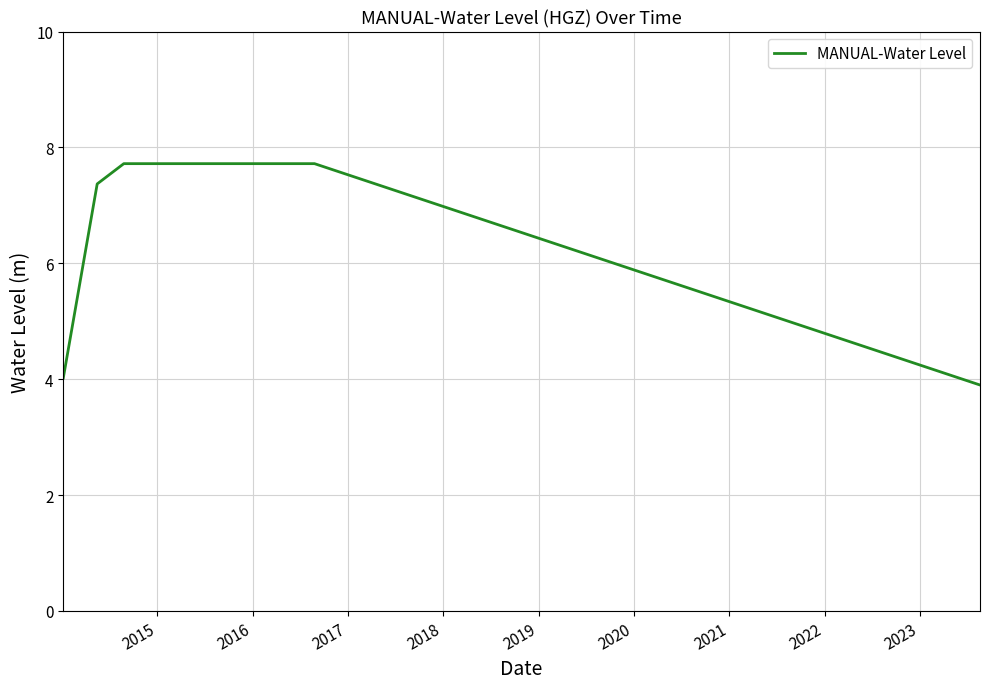

Reading left to right, transcribe all the data shown in this chart.

4.0	7.4	7.7	7.7	7.7	7.7	7.7	7.7	7.7	7.7	3.9